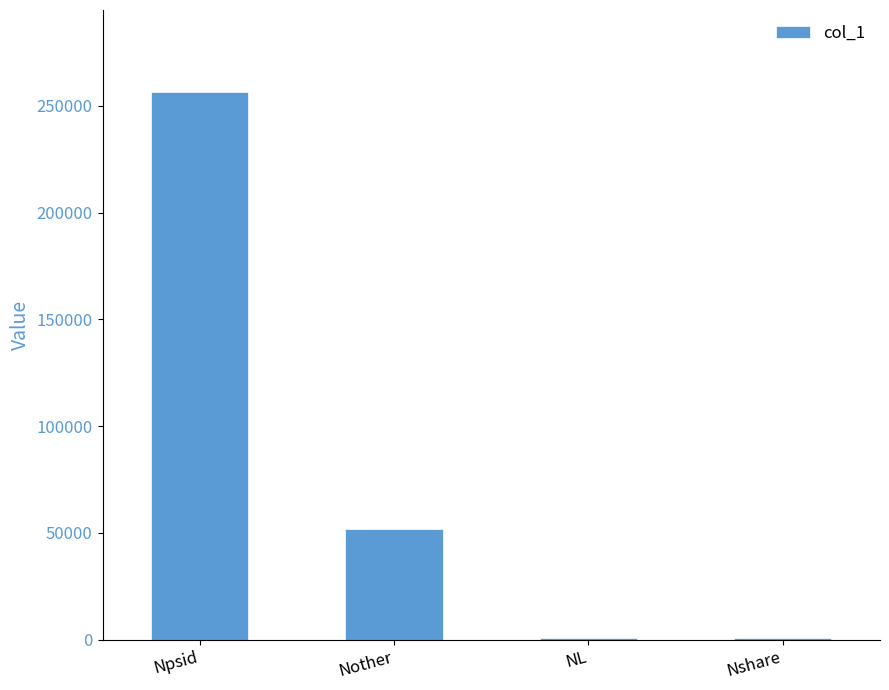

Are the bars horizontal?

No